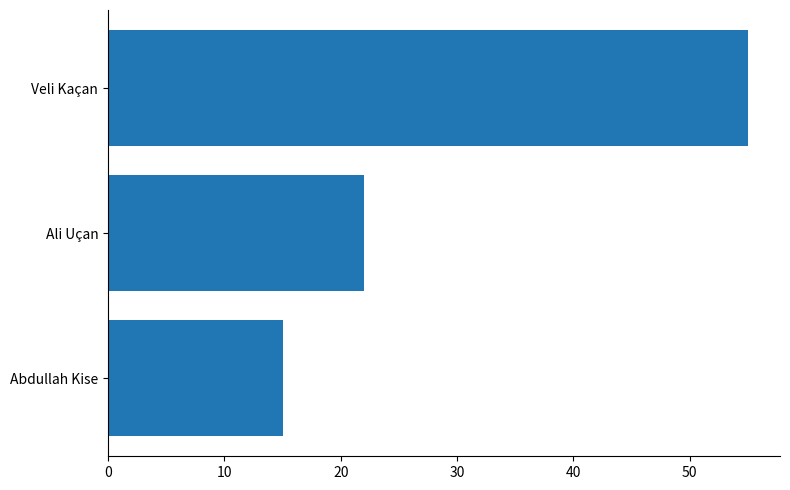

List the labels in order of value, largest first.

Veli Kaçan, Ali Uçan, Abdullah Kise